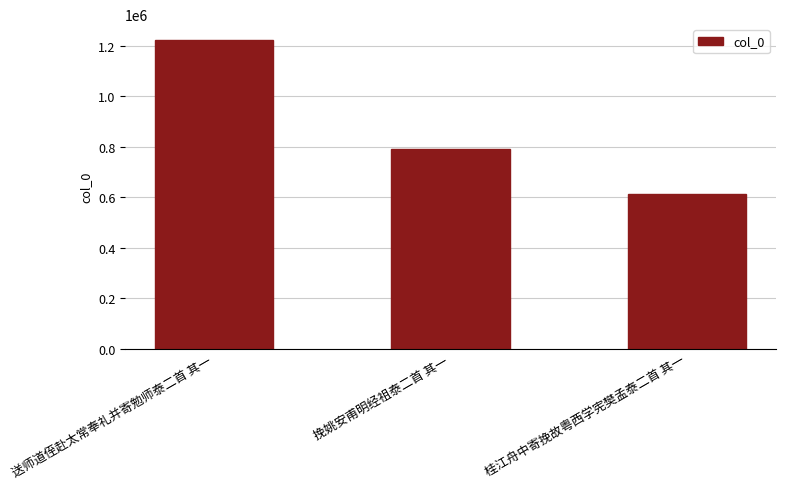

What is the greatest value displayed?

1223446